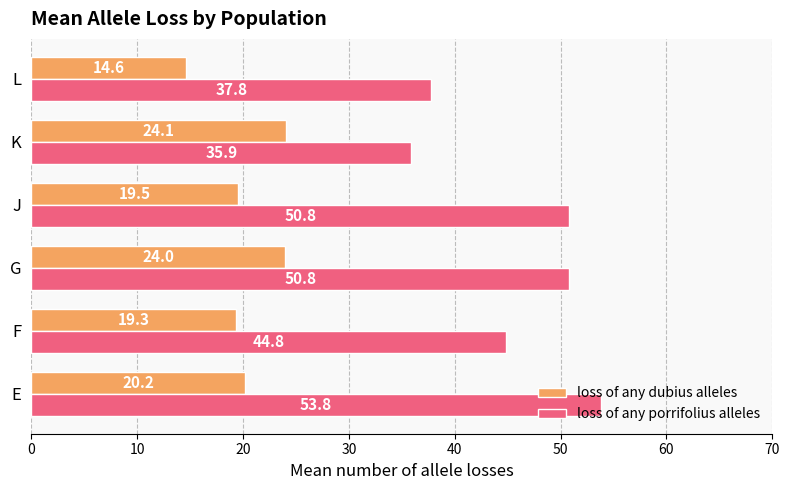

List the series in order of their peak value, highest first.

loss of any porrifolius alleles, loss of any dubius alleles